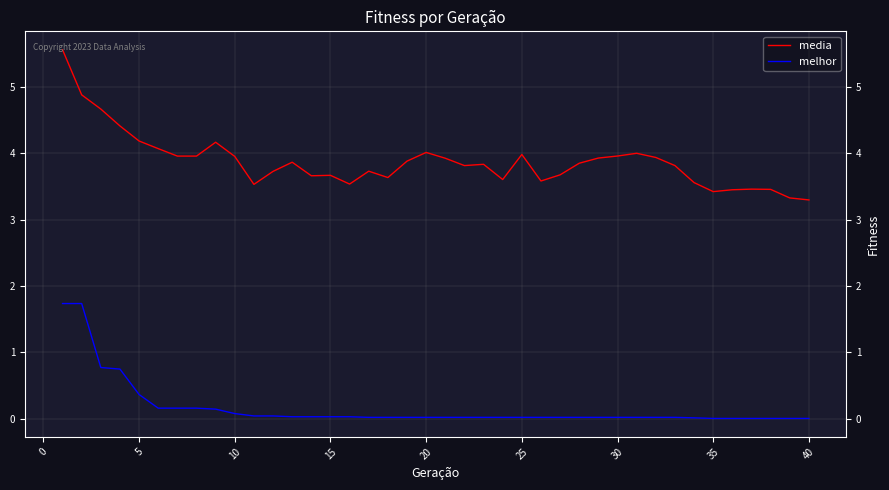

Rank the series by their average value, from lowest to highest.

melhor, media